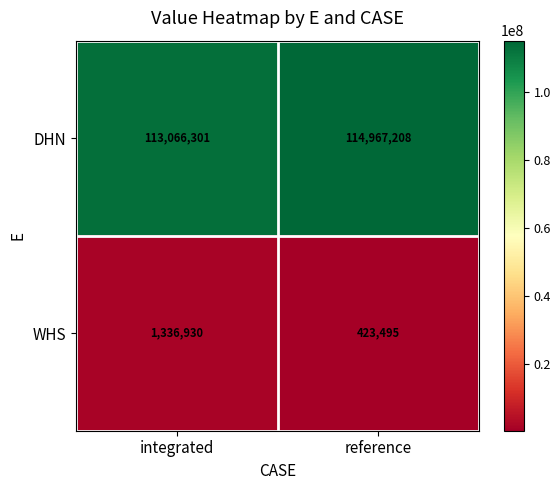

Which series has the widest spread of values?

DHN